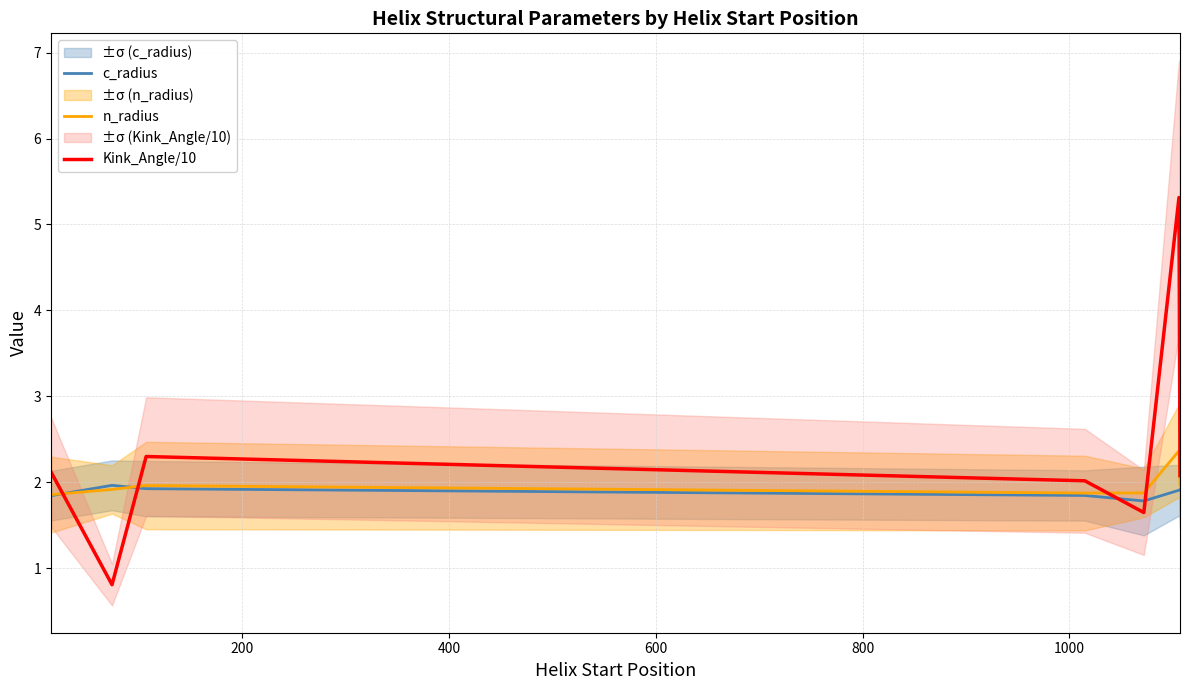

Which series ends up on top after the final intersection of Kink_Angle/10 and c_radius?

Kink_Angle/10